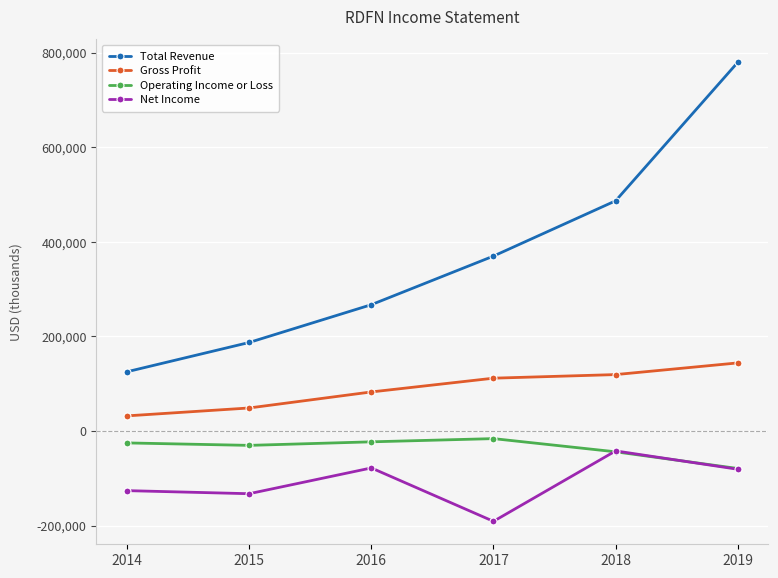

What is the average value of the Gross Profit series?

89817